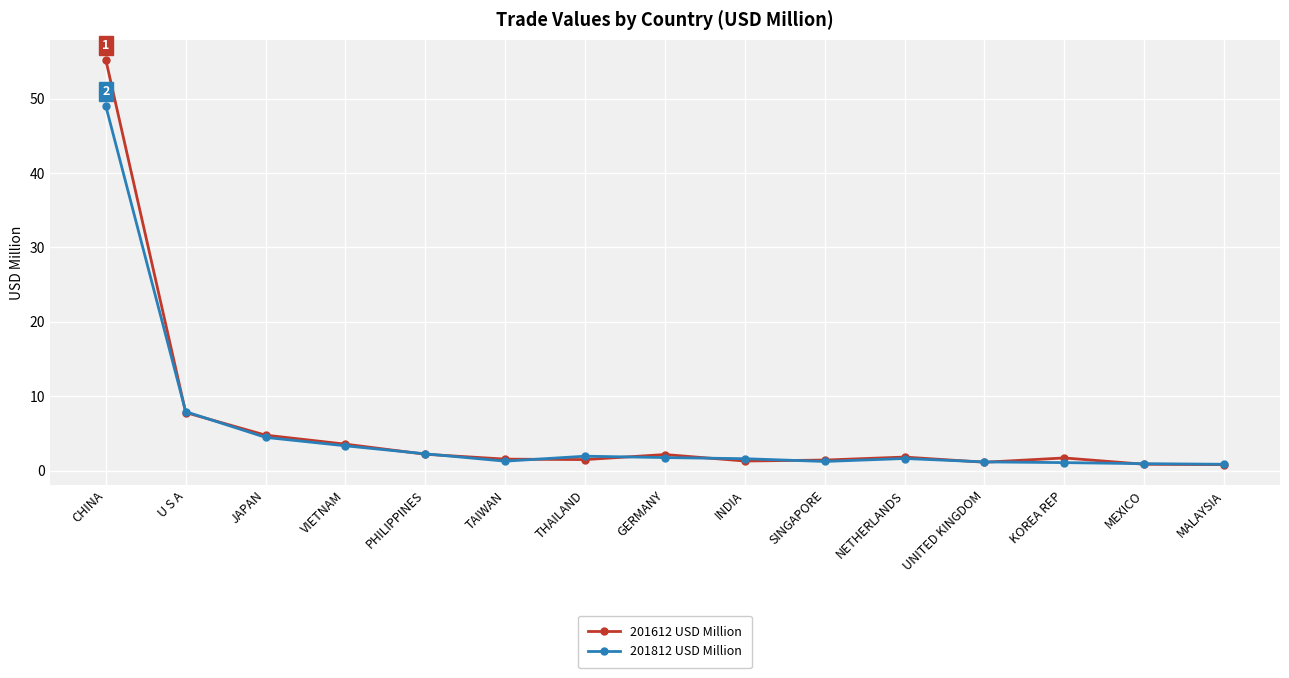

What is the minimum value for 201812 USD Million?

0.8